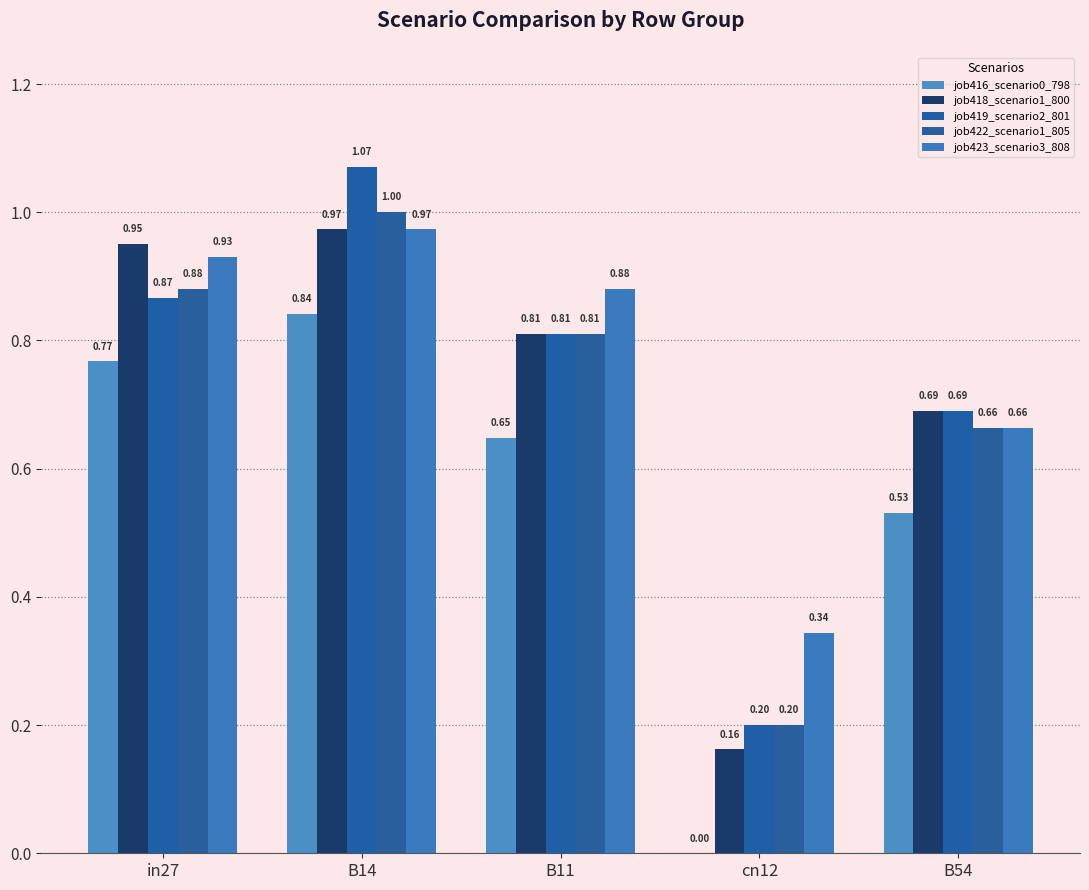

How many positive values does the job416_scenario0_798 series have?

4